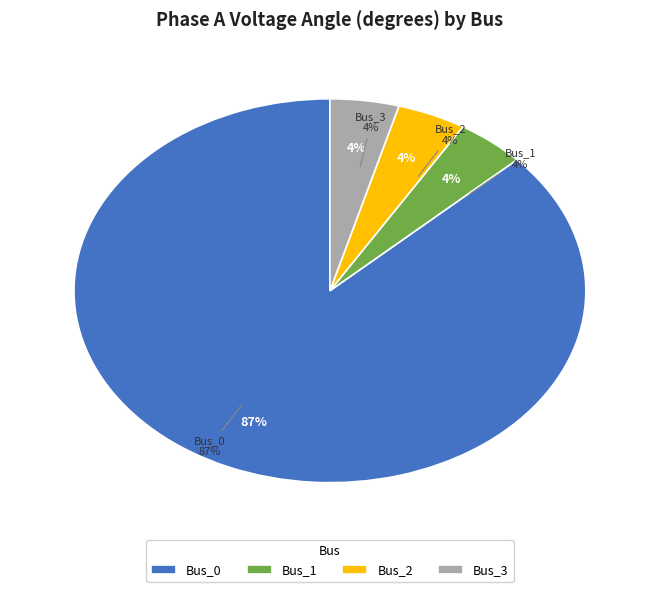

Rank the categories by value from lowest to highest.

Bus_1, Bus_3, Bus_2, Bus_0